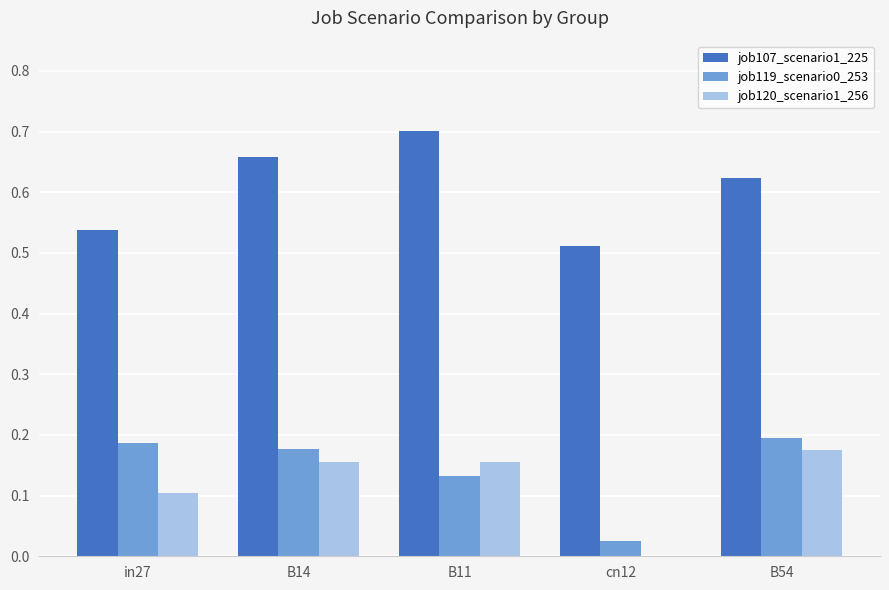

Is the value of job120_scenario1_256 at B14 greater than the value of job119_scenario0_253 at B14?

No